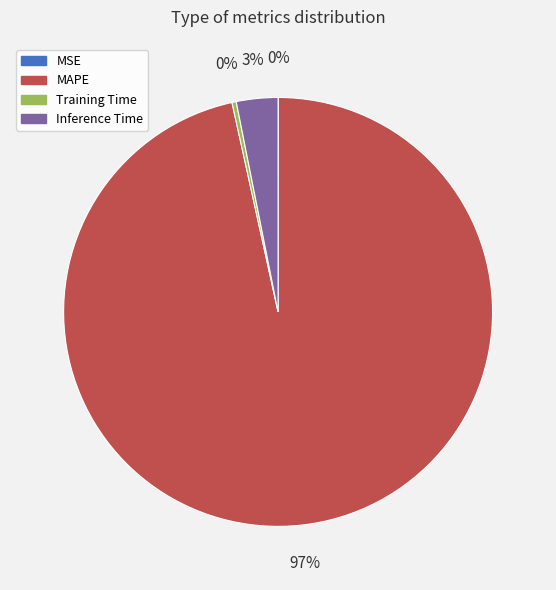

To the nearest percent, what is the average slice percentage?

25%